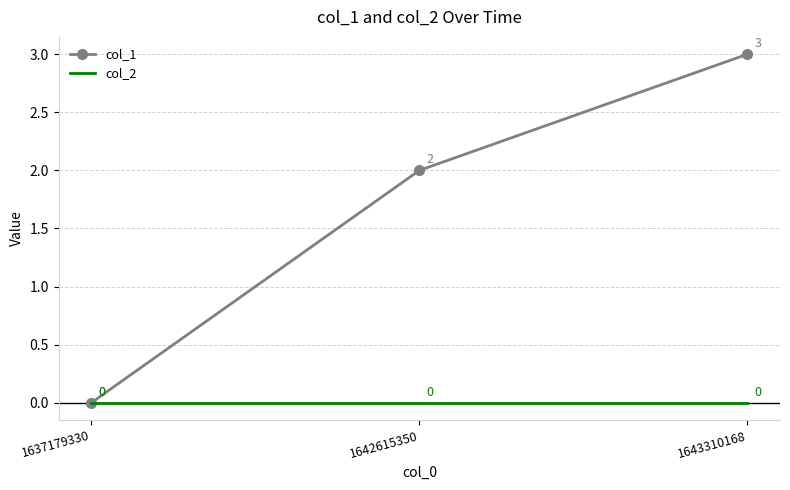

Reading right to left, transcribe all the data shown in this chart.

col_1: 1643310168=3	1642615350=2	1637179330=0
col_2: 1643310168=0	1642615350=0	1637179330=0